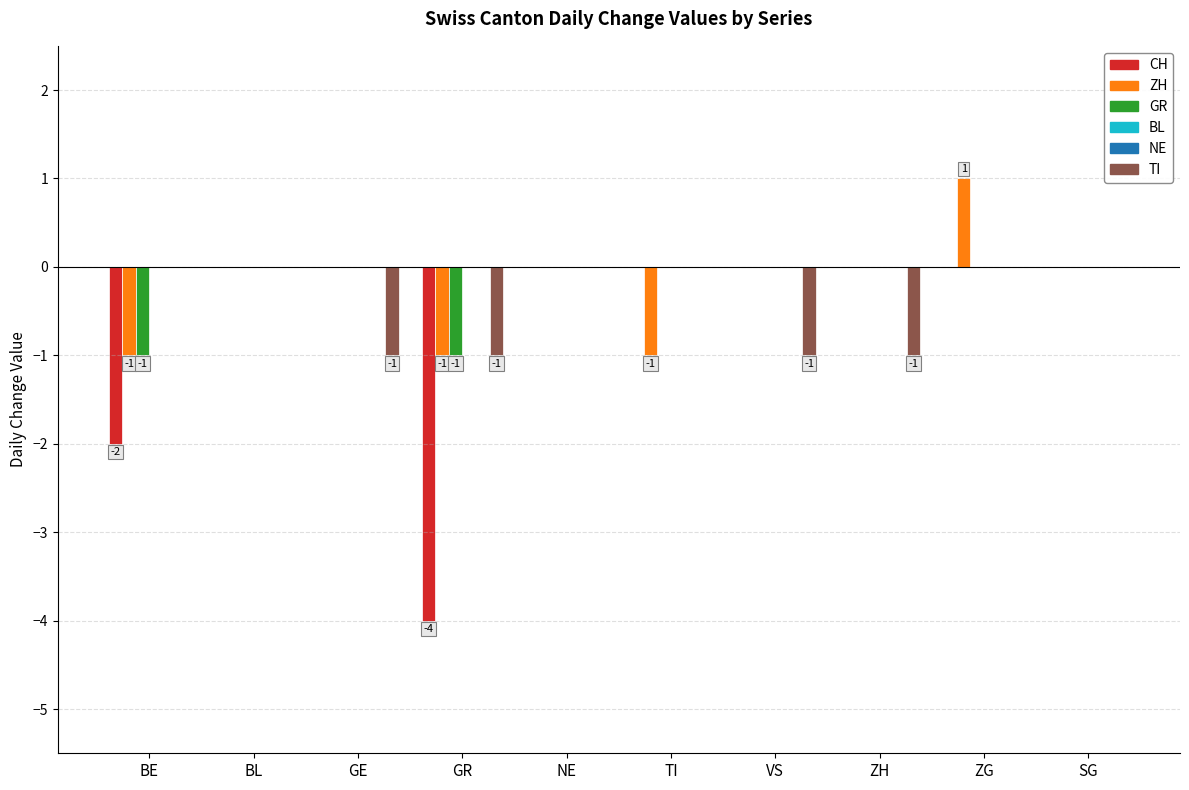

The NE series shows 0 at SG. True or false?

True